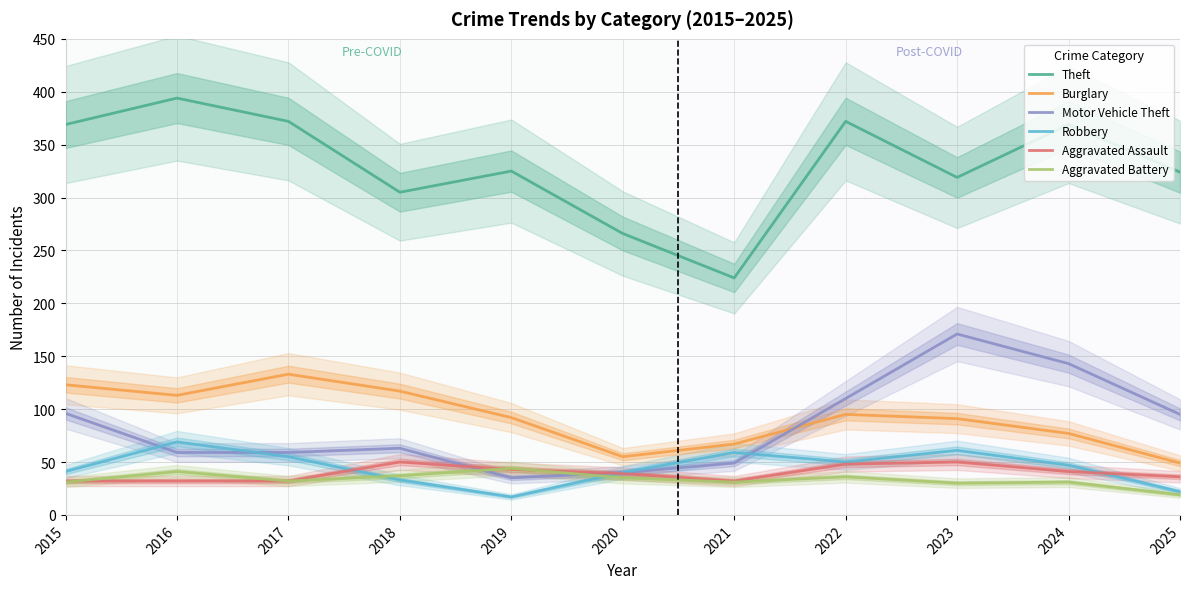

True or false: Theft has more than 1 points higher than both neighbors.

True